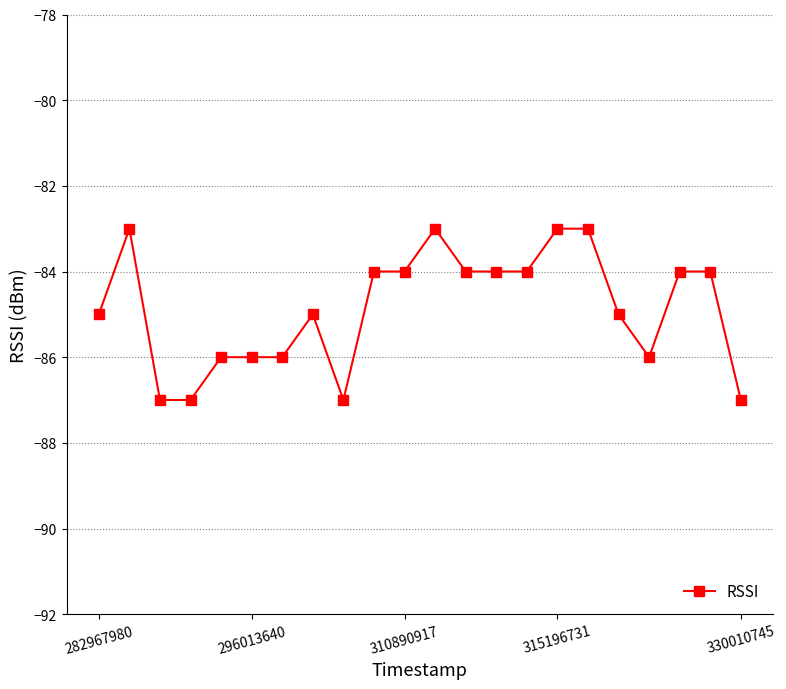

What is the sum of all values?

-1867